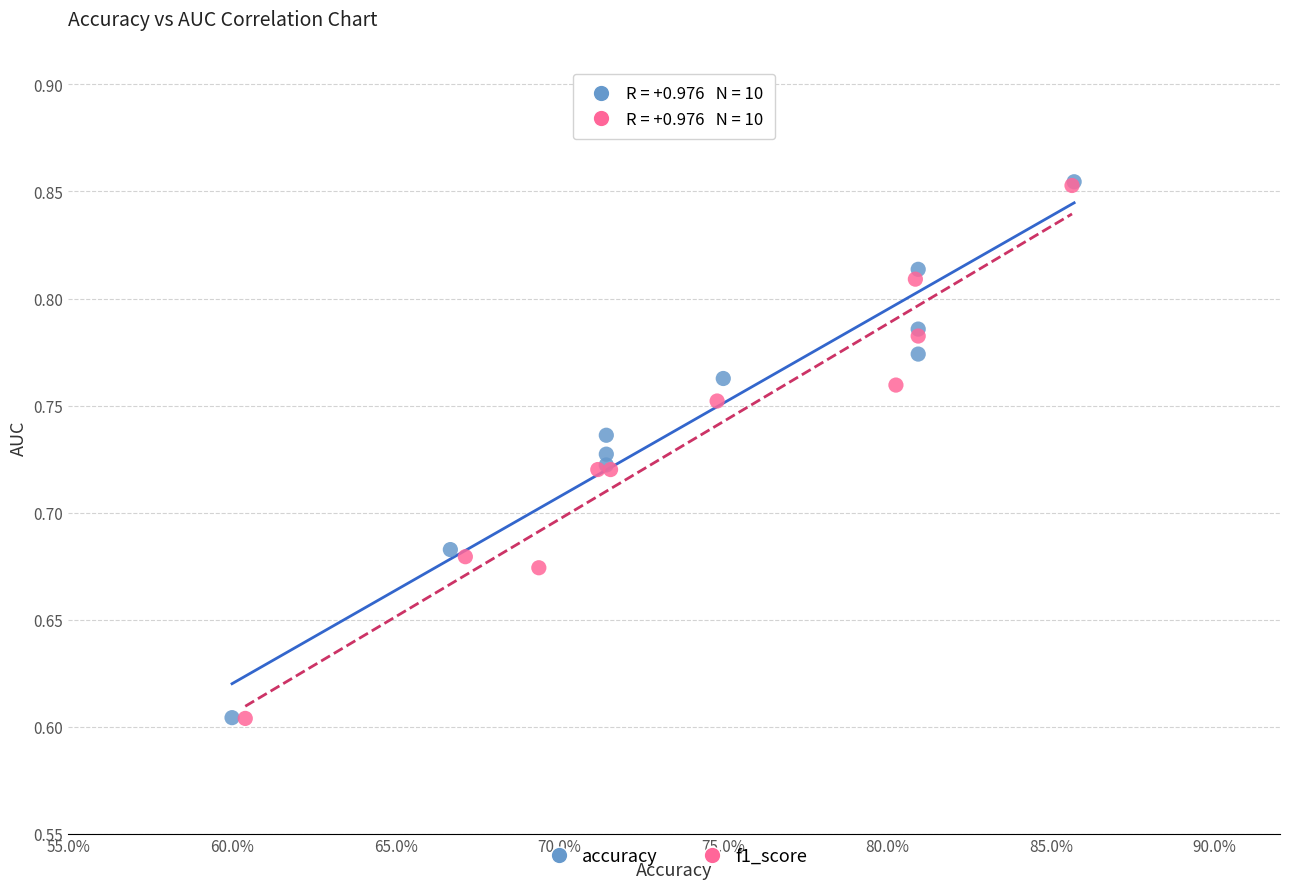

Which series has the widest spread of Y values?

accuracy